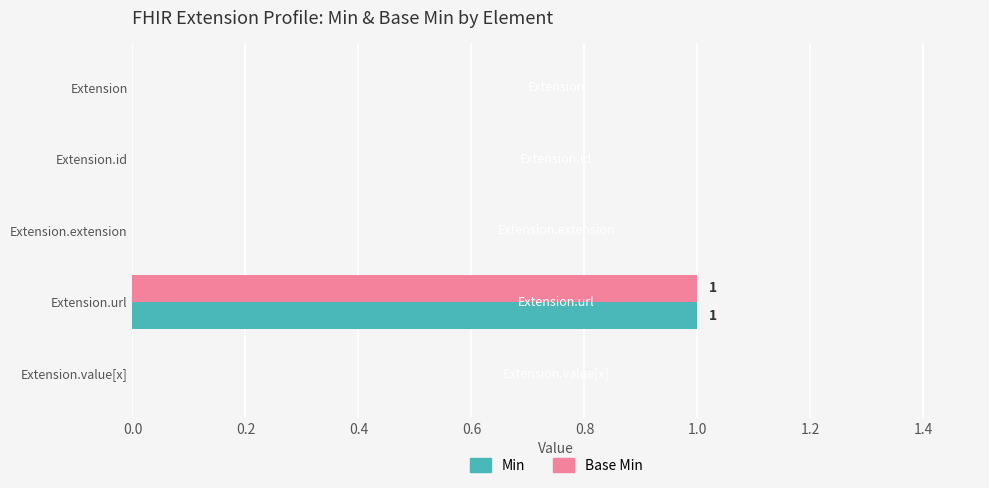

True or false: Base Min has a value of 1 at Extension.url.

True